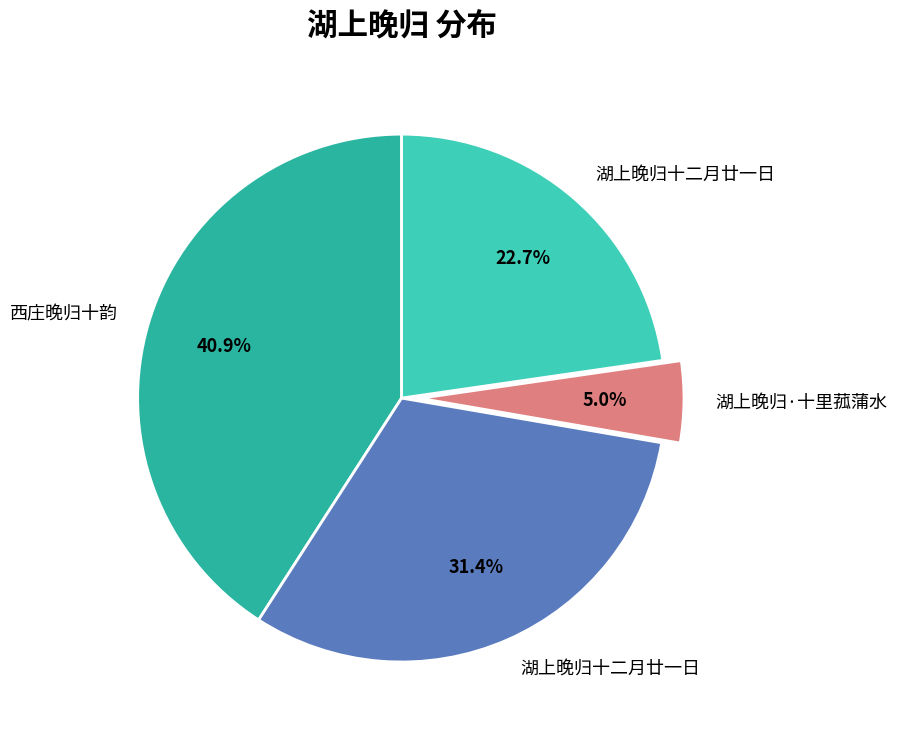

To the nearest percent, what is the difference between the largest and smallest slice percentages?

36%